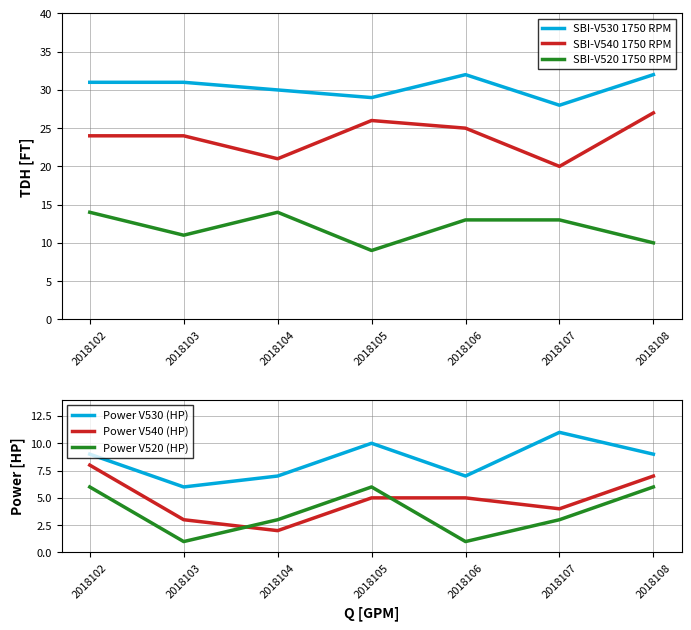

What is the value of the SBI-V540 1750 RPM point at the 3rd from the left?

21